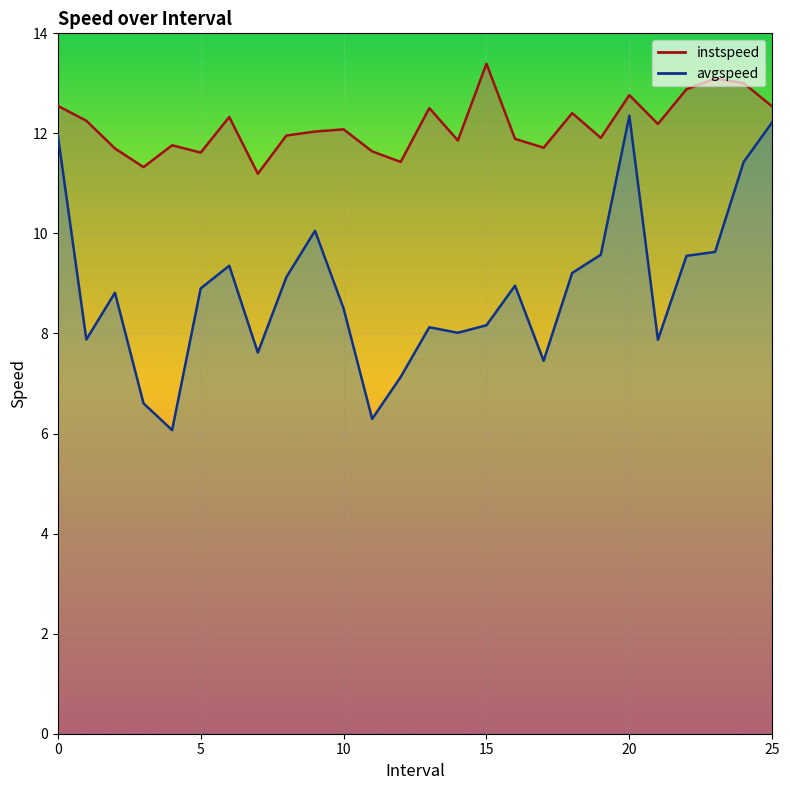

What is the difference between the avgspeed values at 5.0 and 22.0?

0.7